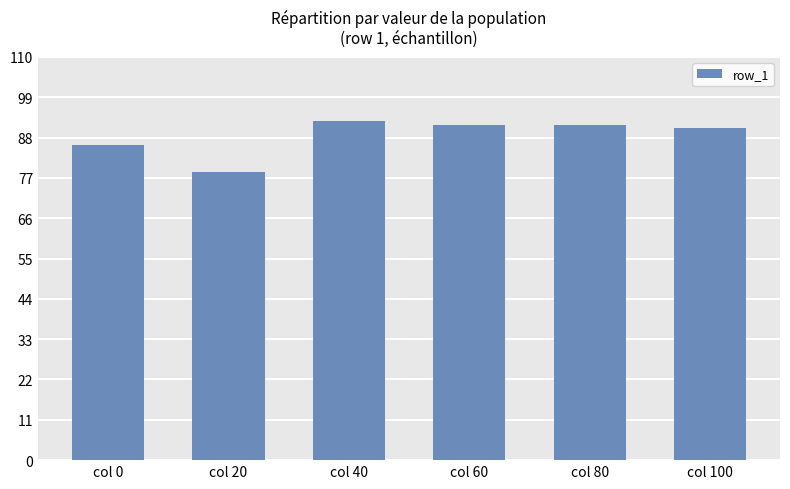

Where is the data nearest to the value 85?

col 0